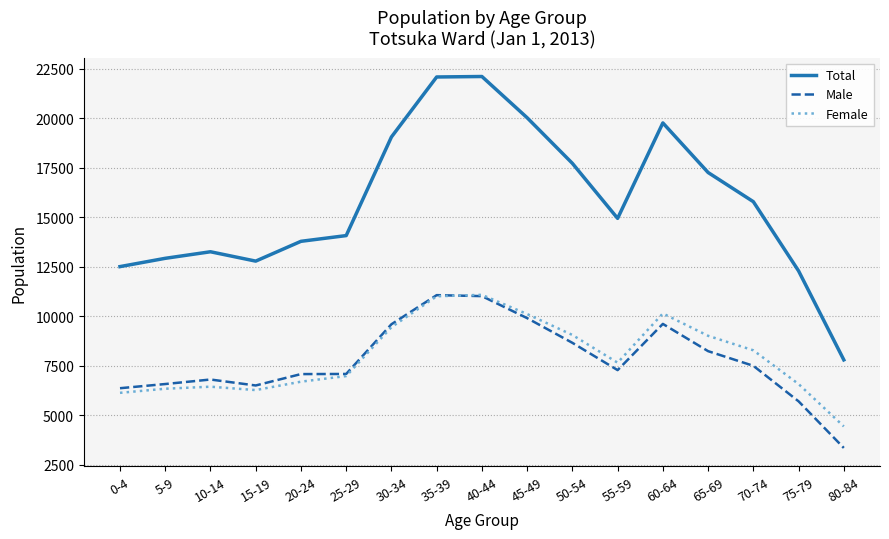

Which series has the widest spread of values?

Total